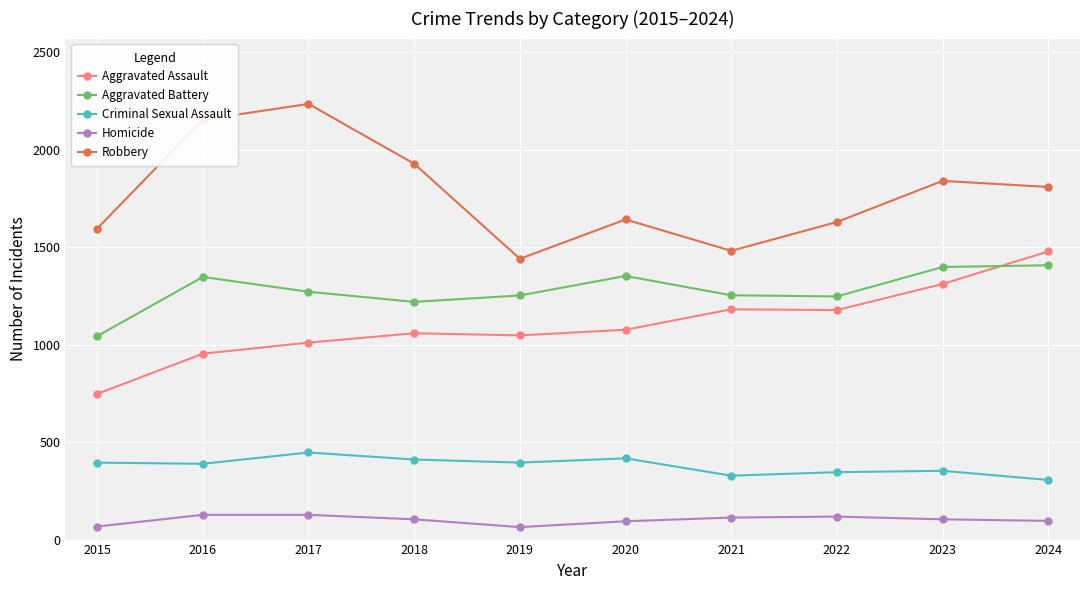

What is the sum of the Aggravated Assault values at 2024 and 2022?

2657